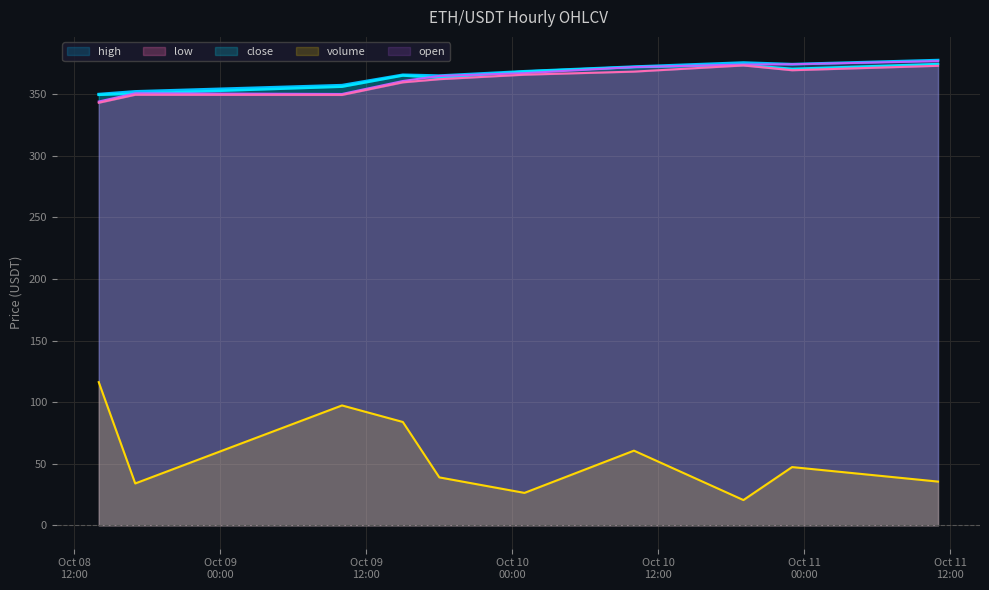

What is the sum of the low values at 2020-10-09 10:00:00 and 2020-10-09 15:00:00?

709.0